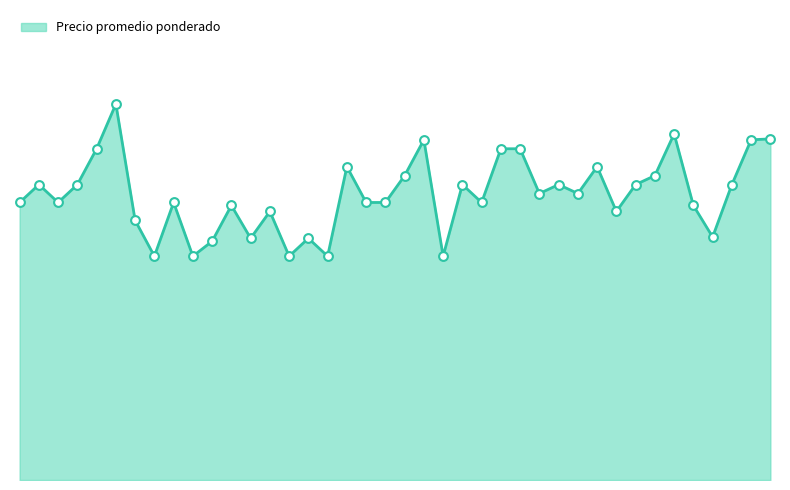

Does the chart have visible grid lines?

No